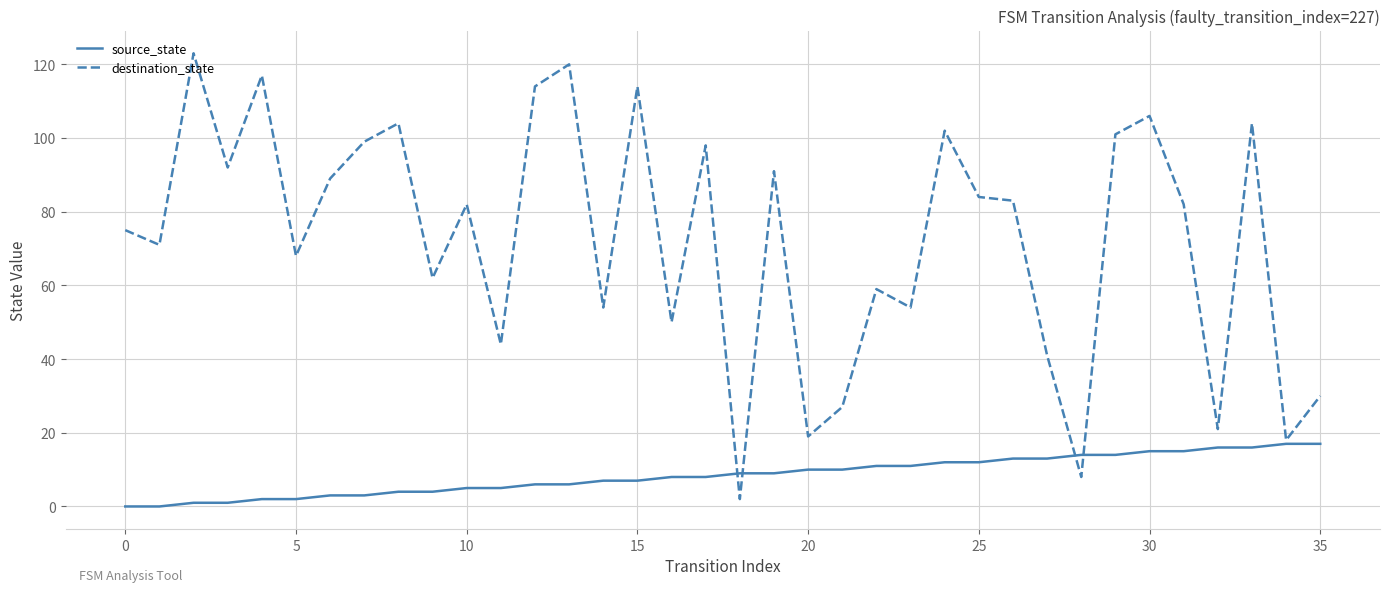

What is the average value of the destination_state series?

72